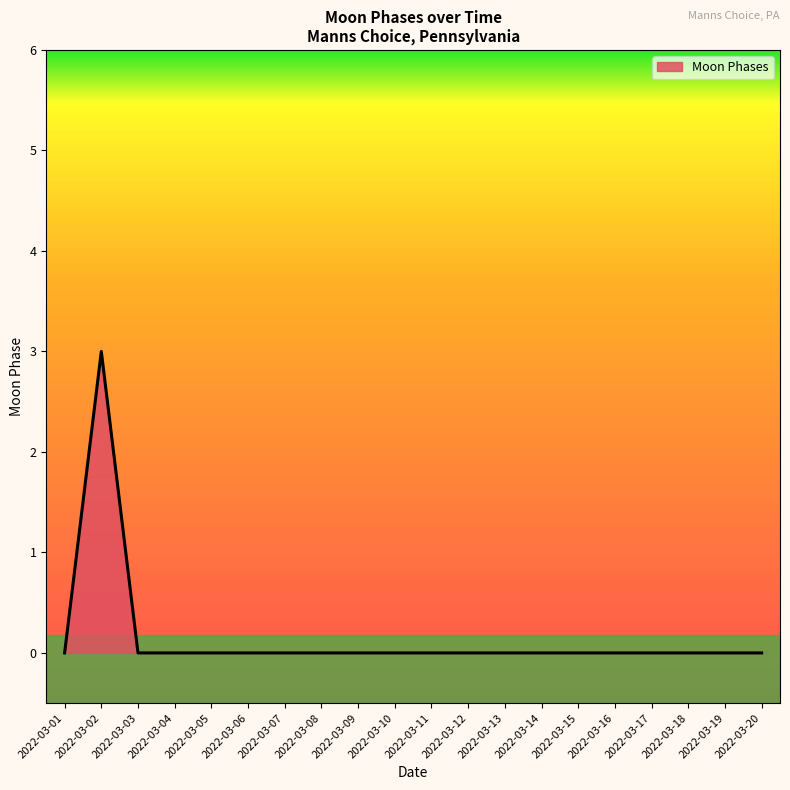

At which category does the chart reach its peak across all series?

2022-03-02